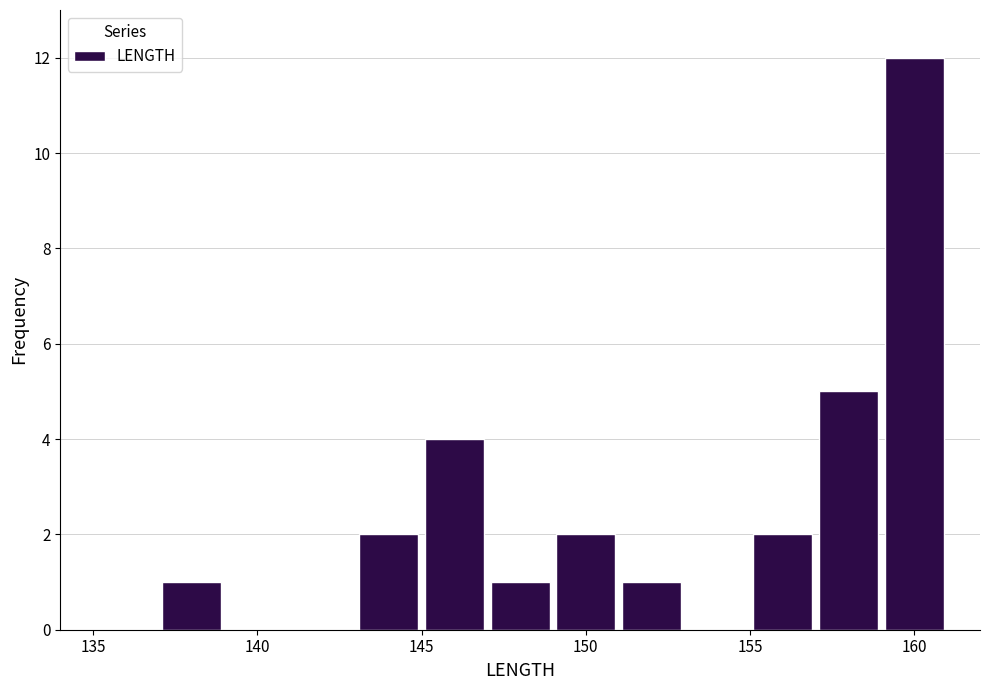

Reading left to right, list every bar in this chart as the range it spans on the x-axis followed by its height. The values are not printed on the chart, so give them approximately, as read against the axis.

135 to 137: 0
137 to 139: 1
139 to 141: 0
141 to 143: 0
143 to 145: 2
145 to 147: 4
147 to 149: 1
149 to 151: 2
151 to 153: 1
153 to 155: 0
155 to 157: 2
157 to 159: 5
159 to 161: 12